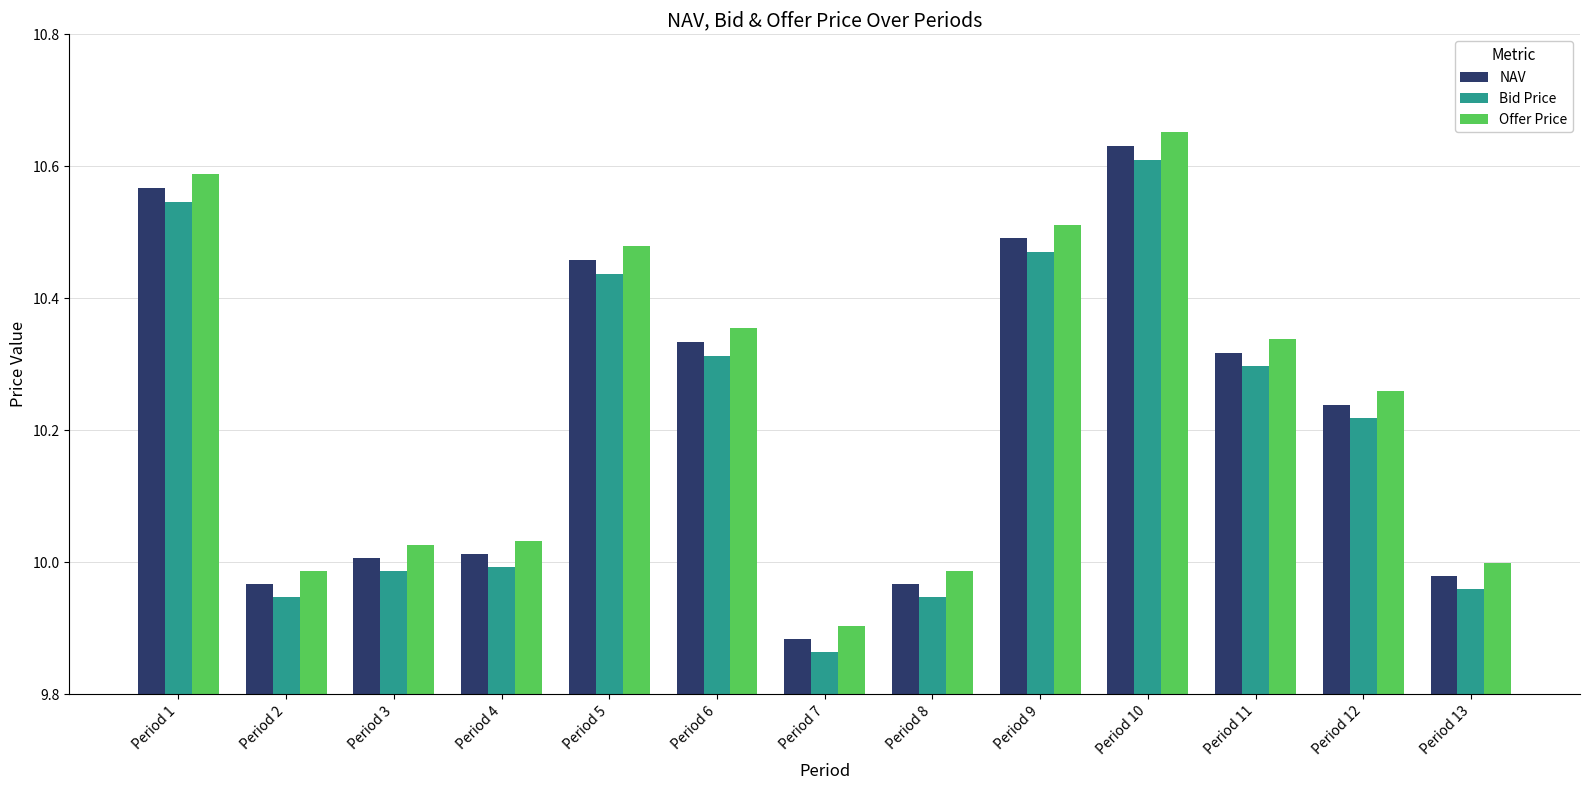

Rank the series by their average value, from lowest to highest.

Bid Price, NAV, Offer Price